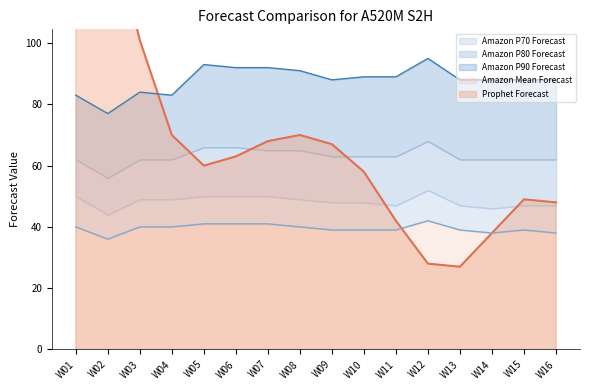

What is the highest value of the Prophet Forecast series?

168